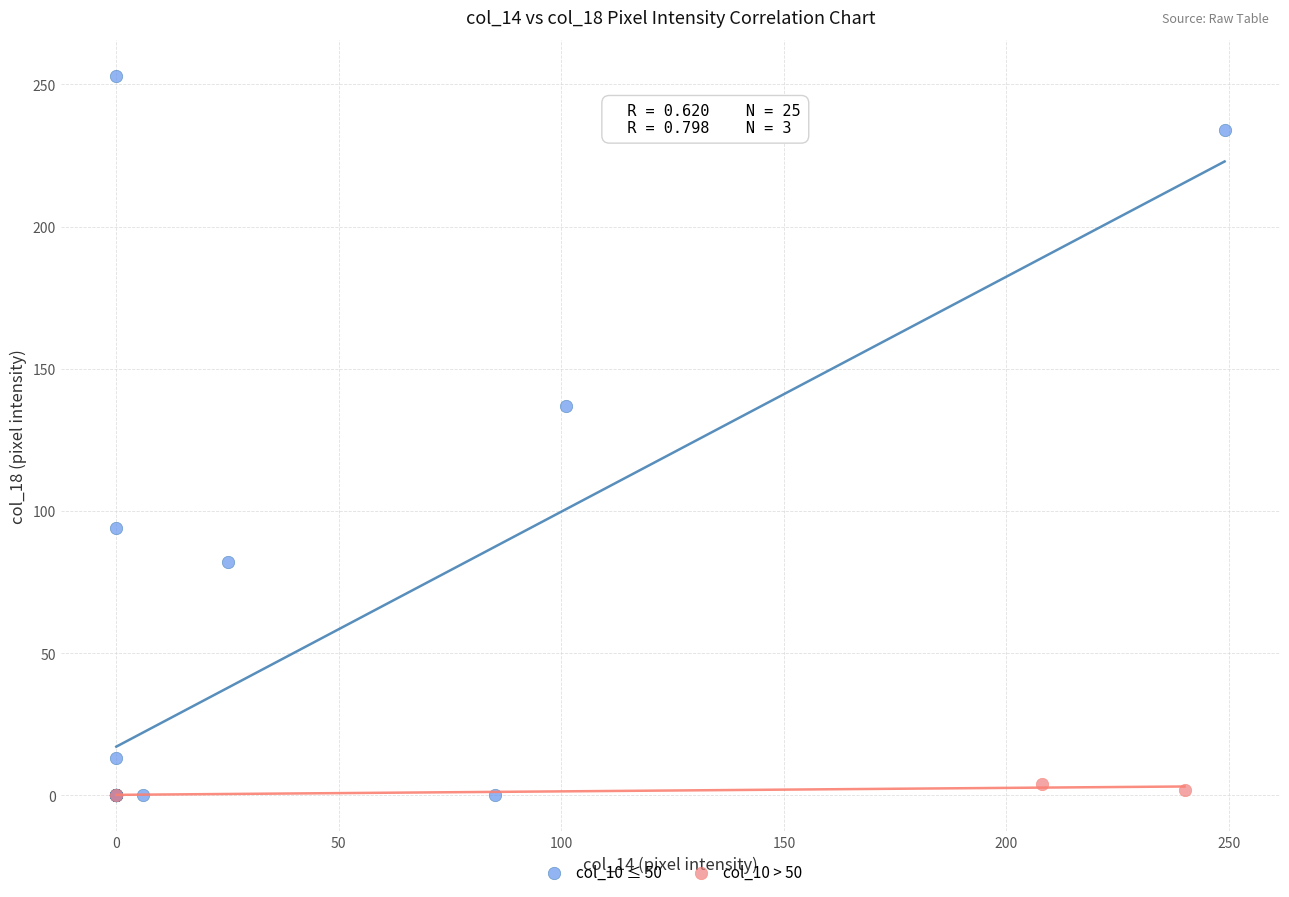

Which series reaches the maximum Y coordinate?

col_10 ≤ 50